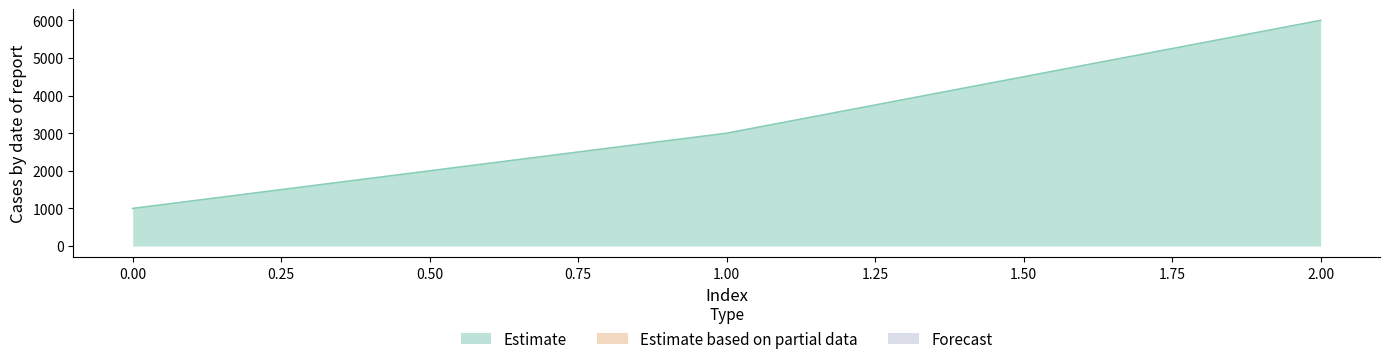

Reading left to right, list all the values displayed in this chart.

Estimate: 0=1000	1=3000	2=6000
Estimate based on partial data: 0=0	1=0	2=0
Forecast: 0=0	1=0	2=0